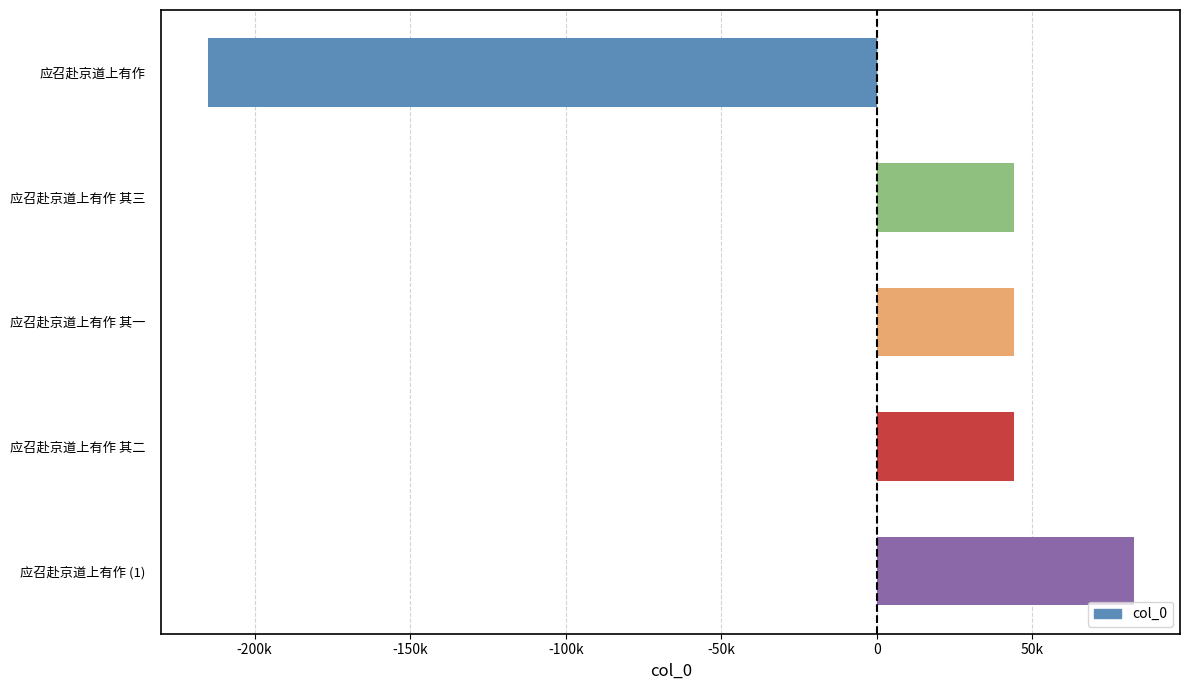

Does the chart contain any negative values?

Yes